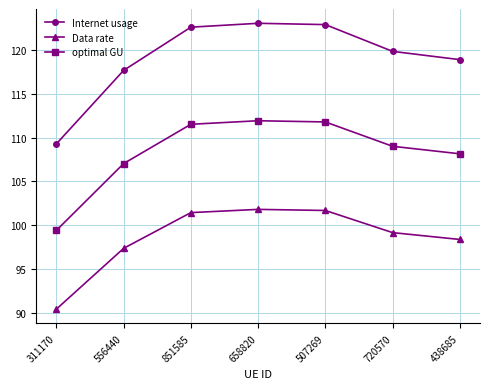

True or false: Data rate has a value of 64.7 at 658820.

False